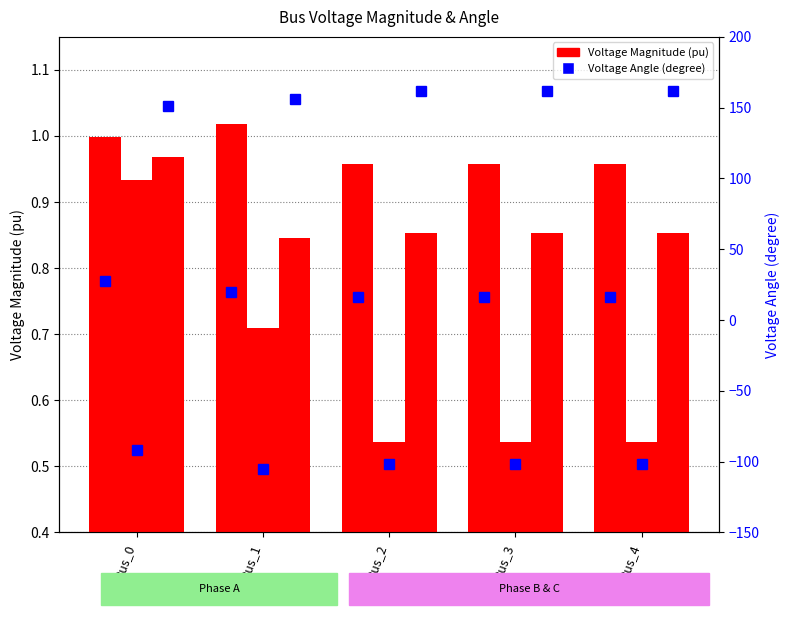

At Bus_0, list the series in order from largest to smallest.

pf_va_c_degree, pf_va_a_degree, pf_vm_a_pu, pf_vm_c_pu, pf_vm_b_pu, pf_va_b_degree